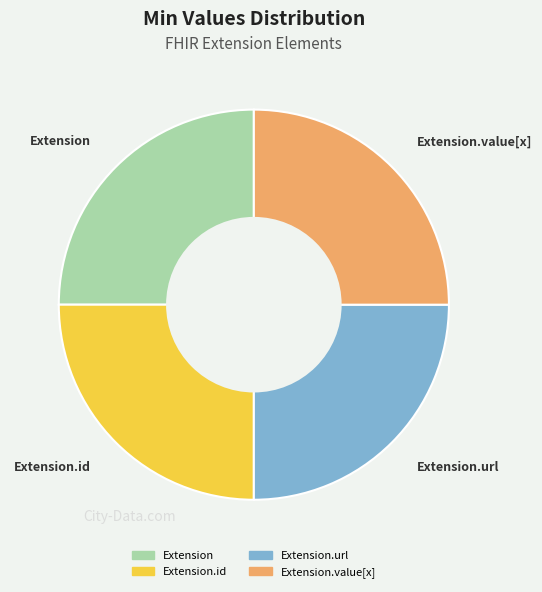

True or false: Extension.id accounts for 1% of the total.

False